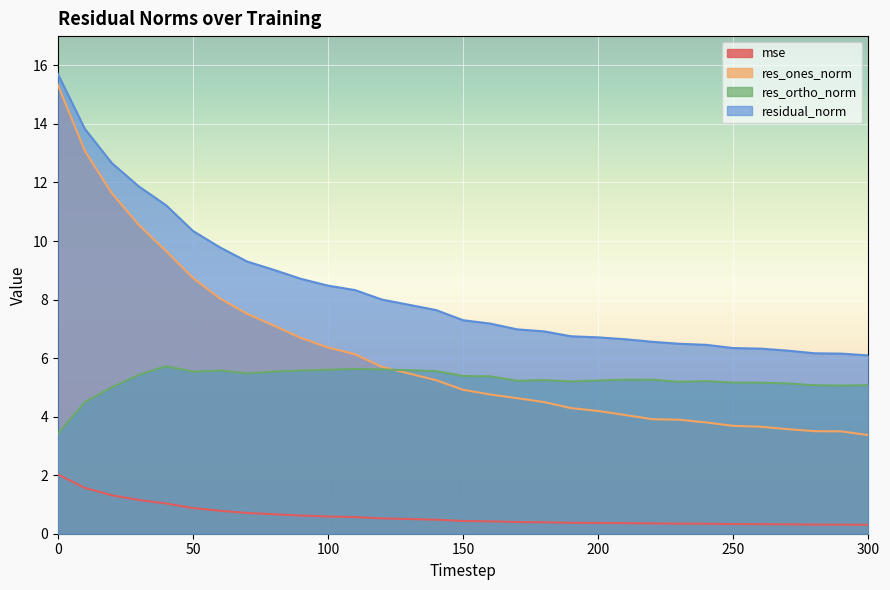

What is the difference between the maximum and minimum values in the residual_norm series?

9.6